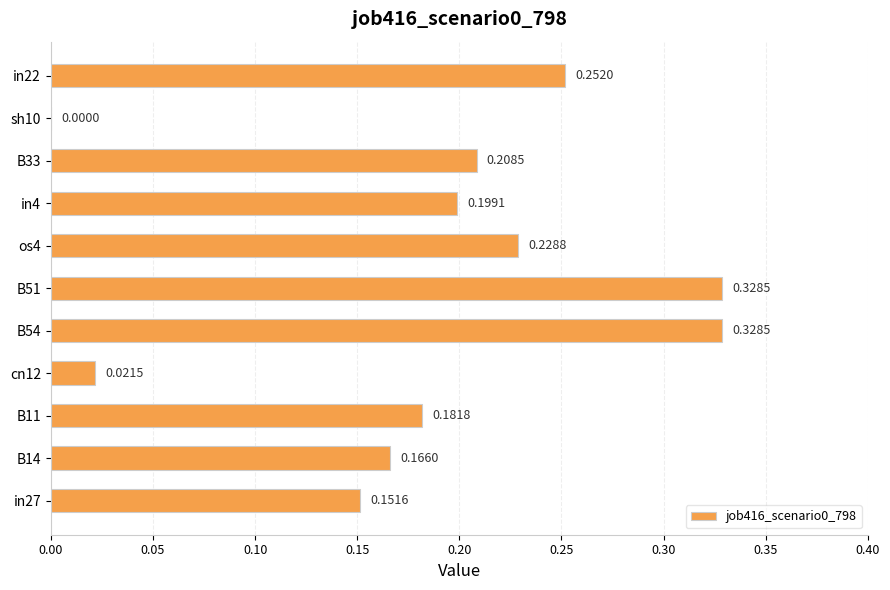

Which has a higher value, sh10 or B51?

B51